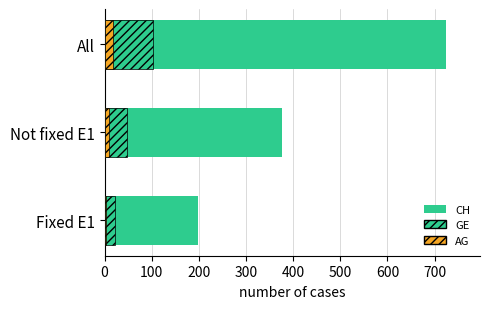

At Not fixed E1, list the series in order from largest to smallest.

CH, GE, AG